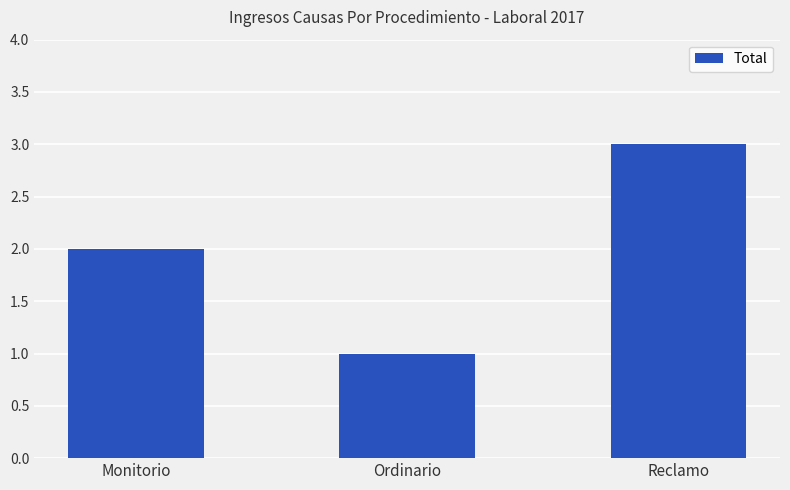

Does the chart contain any negative values?

No